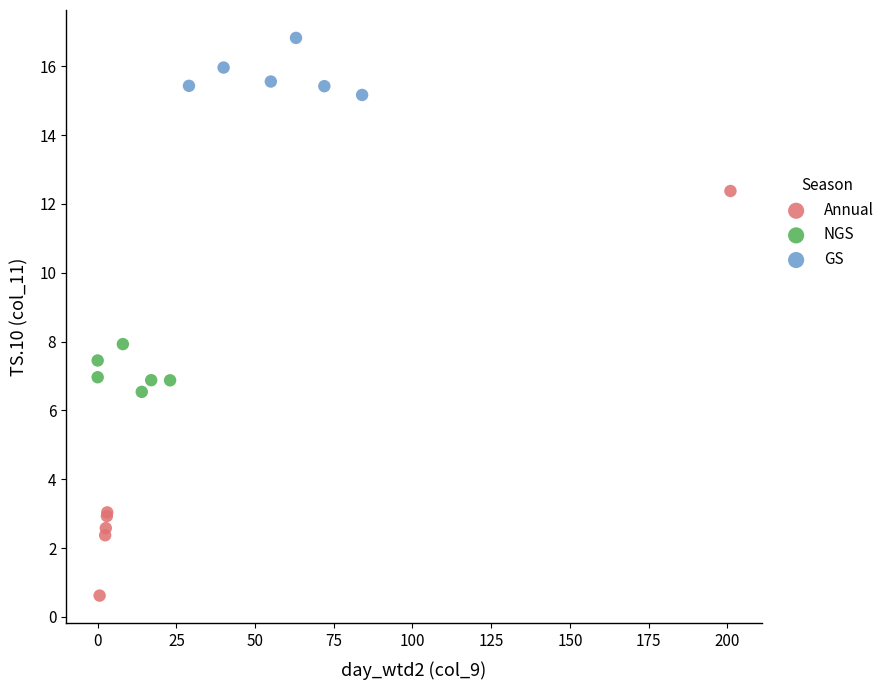

Which series contains the lowest Y value?

Annual